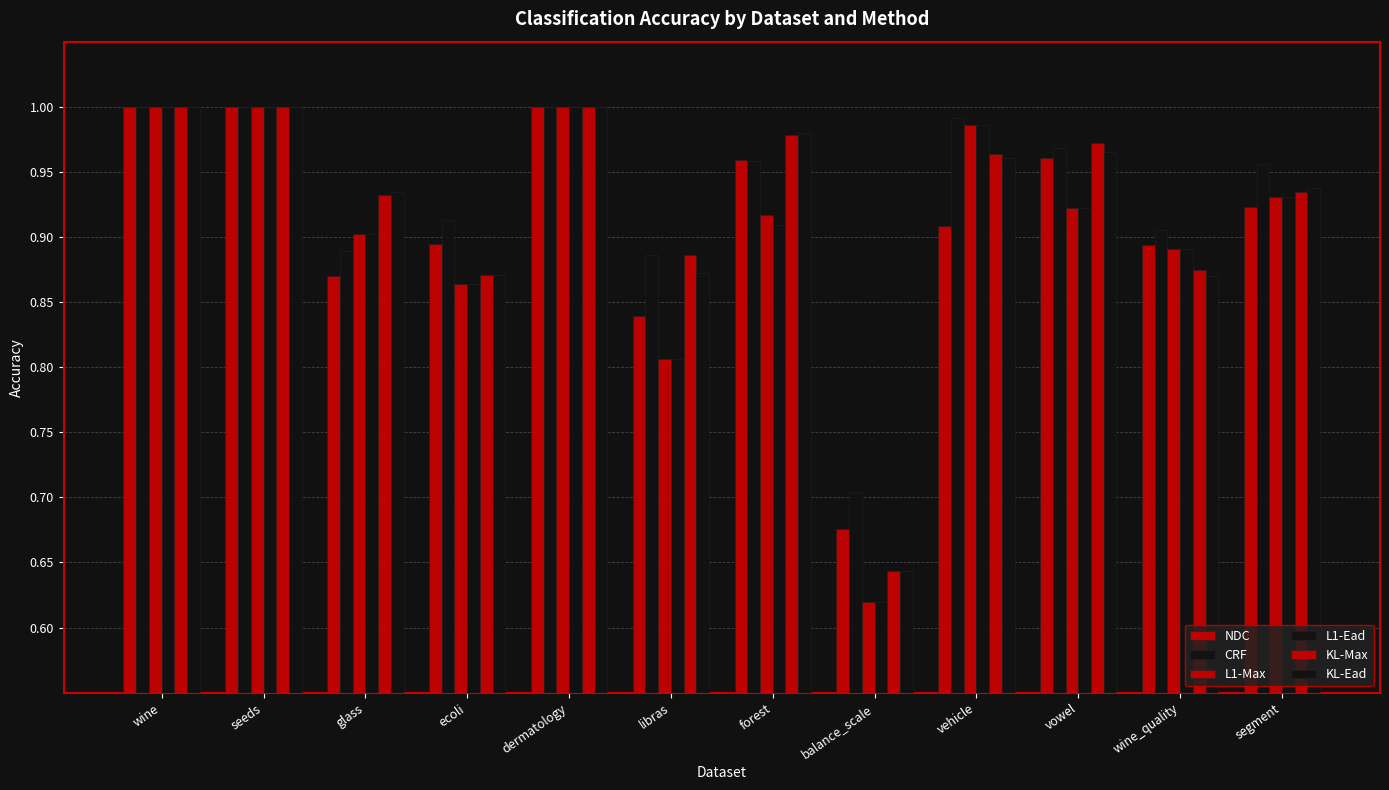

Which label corresponds to the smallest value in the chart?

balance_scale